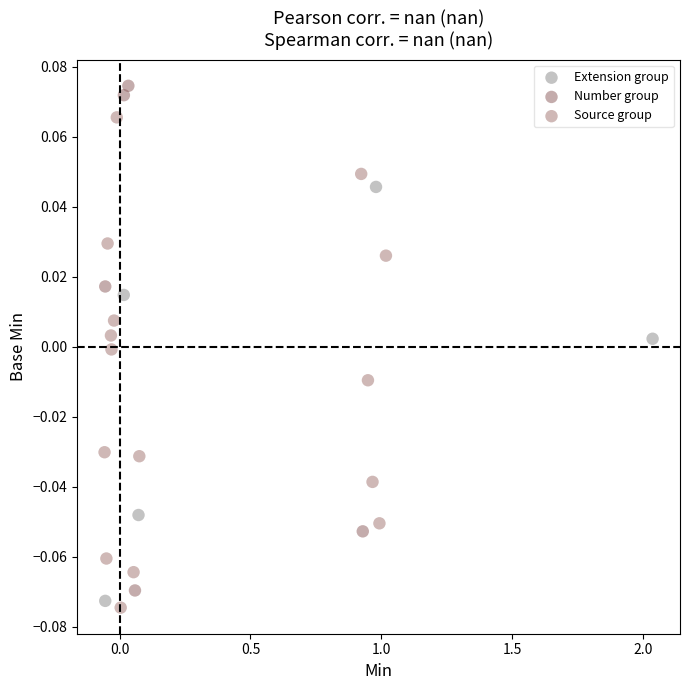

What are all the series names shown in the legend?

Extension group, Number group, Source group